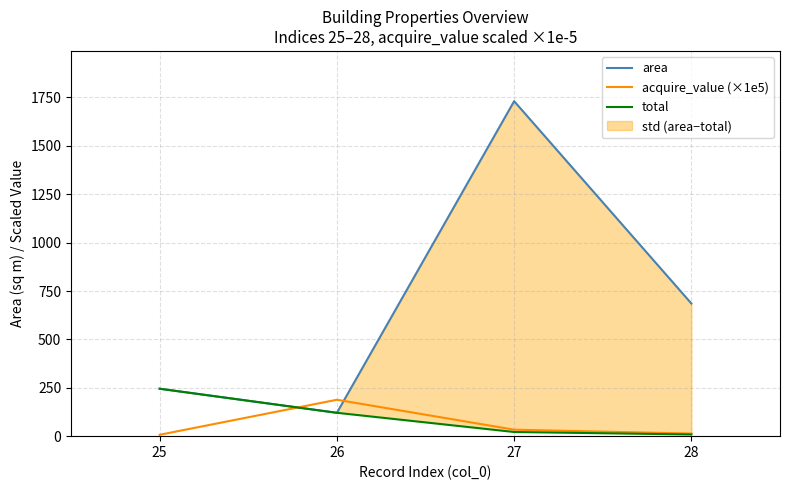

How many values in the acquire_value (×1e5) series exceed 33?

2